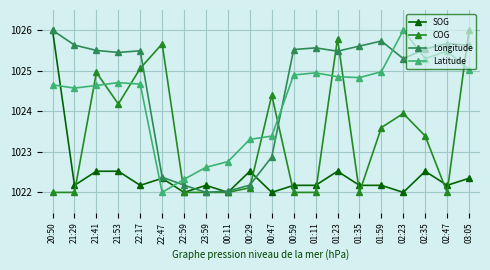

True or false: COG has more than 1 interior local peaks.

True